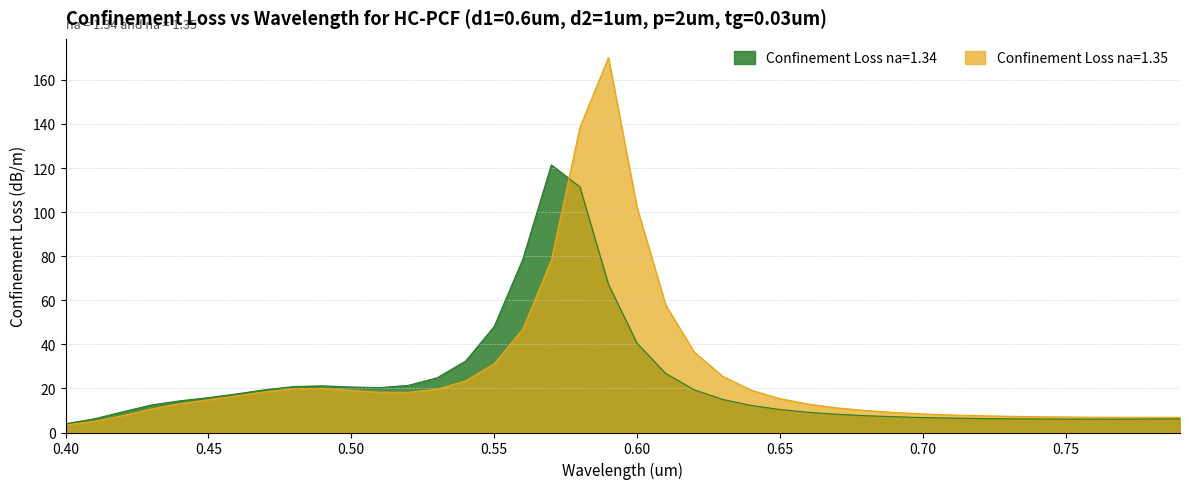

True or false: Confinement Loss na=1.34 has more than 0 interior local peaks.

True